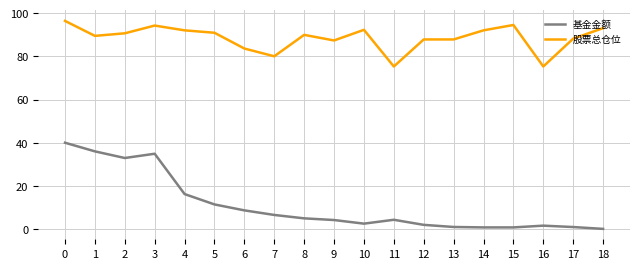

True or false: 基金金额 and 股票总仓位 intersect in this chart.

False